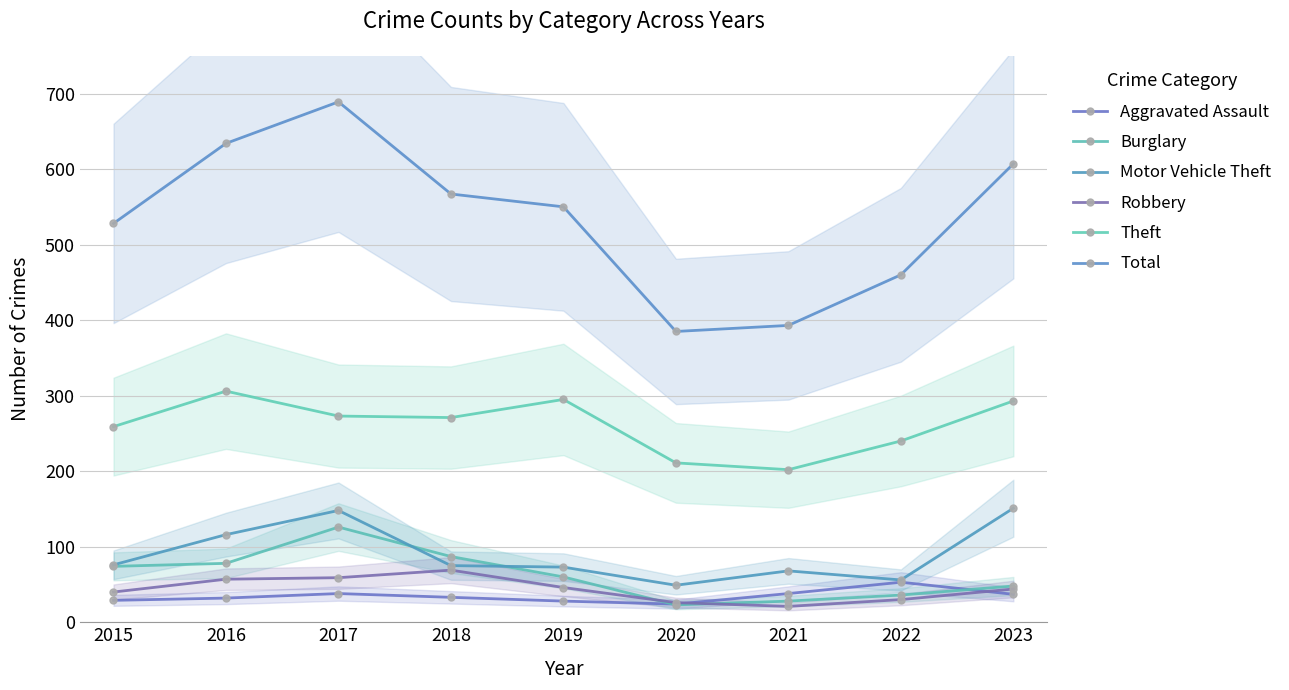

How many values in the Total series exceed 550?

4